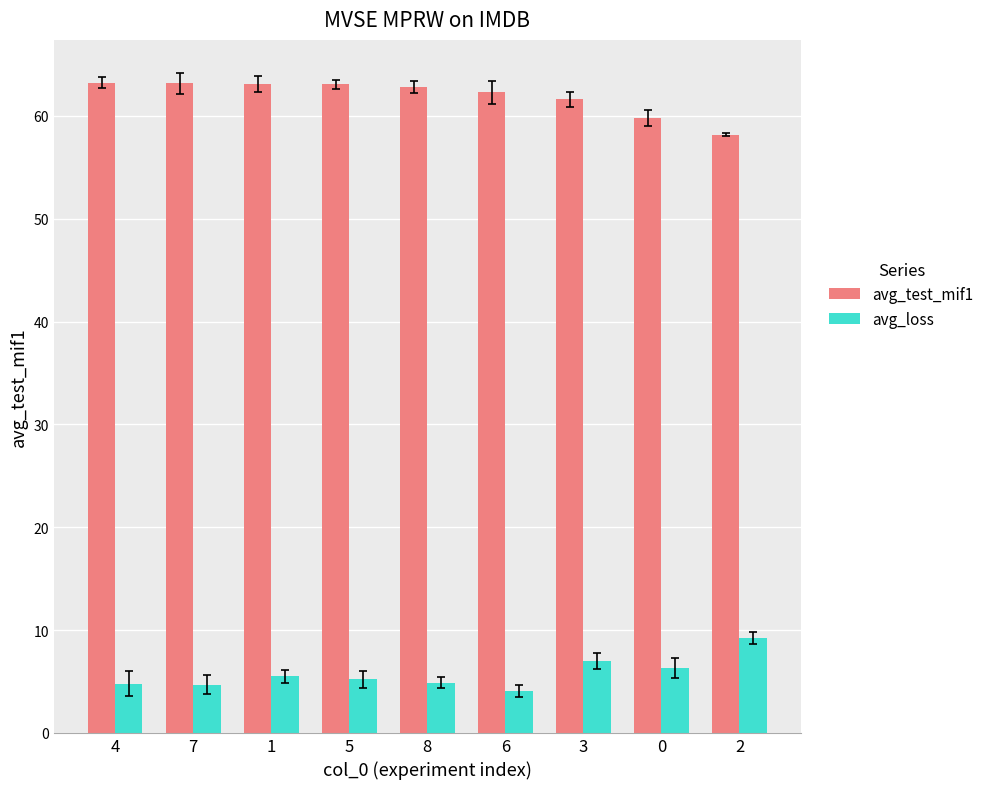

True or false: avg_test_mif1 has a value of 37.0 at 8.

False